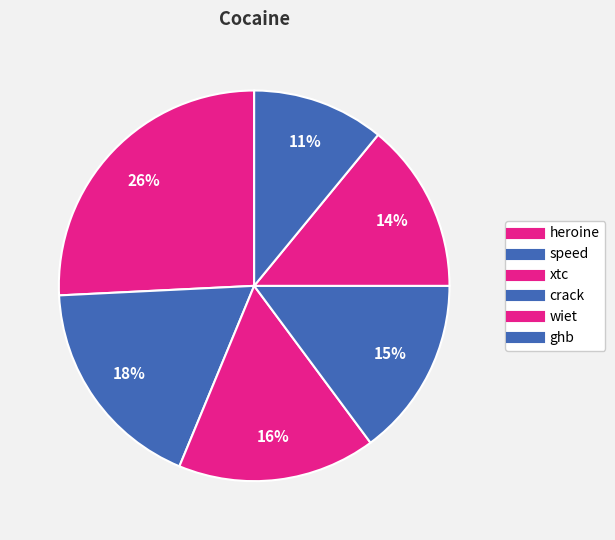

Do wiet and xtc together represent more than half of the pie?

No